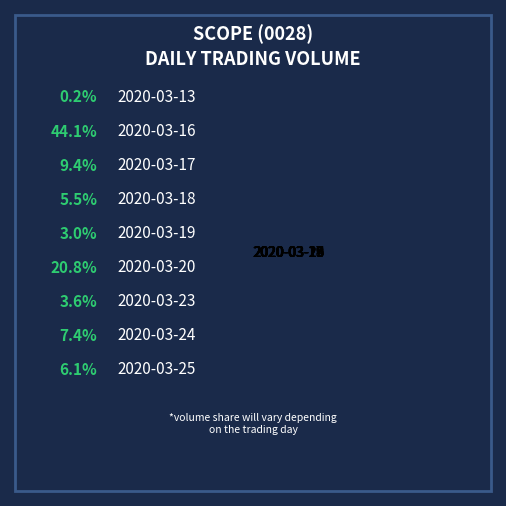

The 2020-03-17 slice represents 16% of the pie. True or false?

False